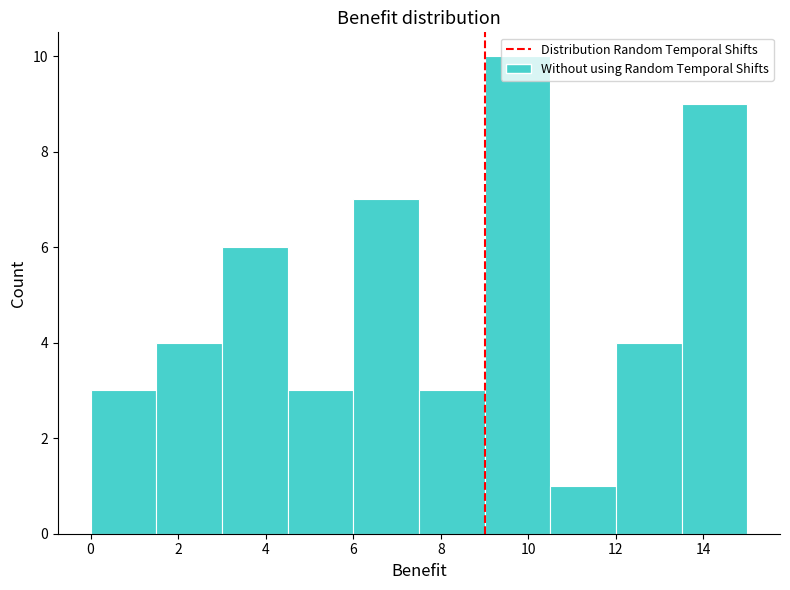

Reading left to right, transcribe this chart: for each bar, give the range it covers on the x-axis and its height. Neither the bar edges nor the heights are printed on the chart, so give them approximately, as read against the axes.

0.0 to 1.5: 3
1.5 to 3.0: 4
3.0 to 4.5: 6
4.5 to 6.0: 3
6.0 to 7.5: 7
7.5 to 9.0: 3
9.0 to 10.5: 10
10.5 to 12.0: 1
12.0 to 13.5: 4
13.5 to 15.0: 9